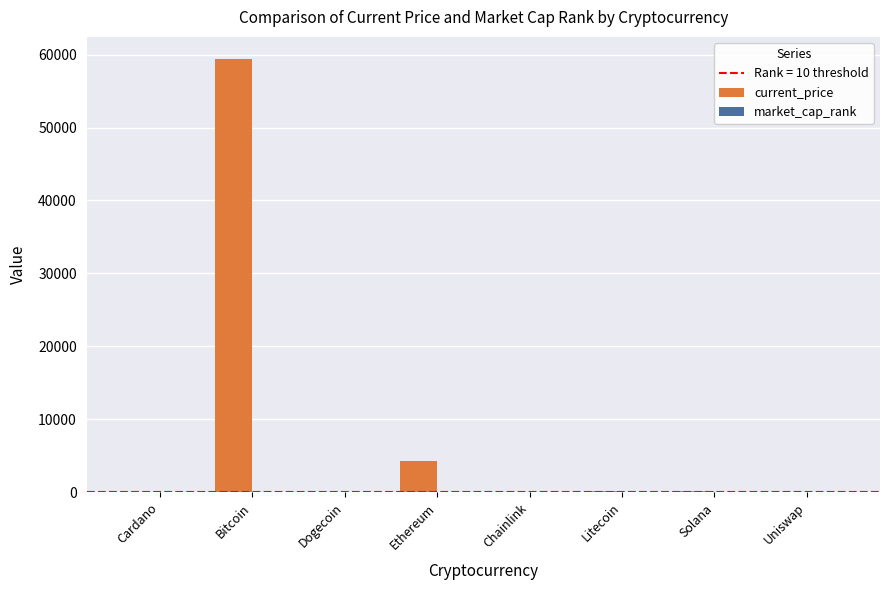

At which category is the sum across all series the highest?

Bitcoin